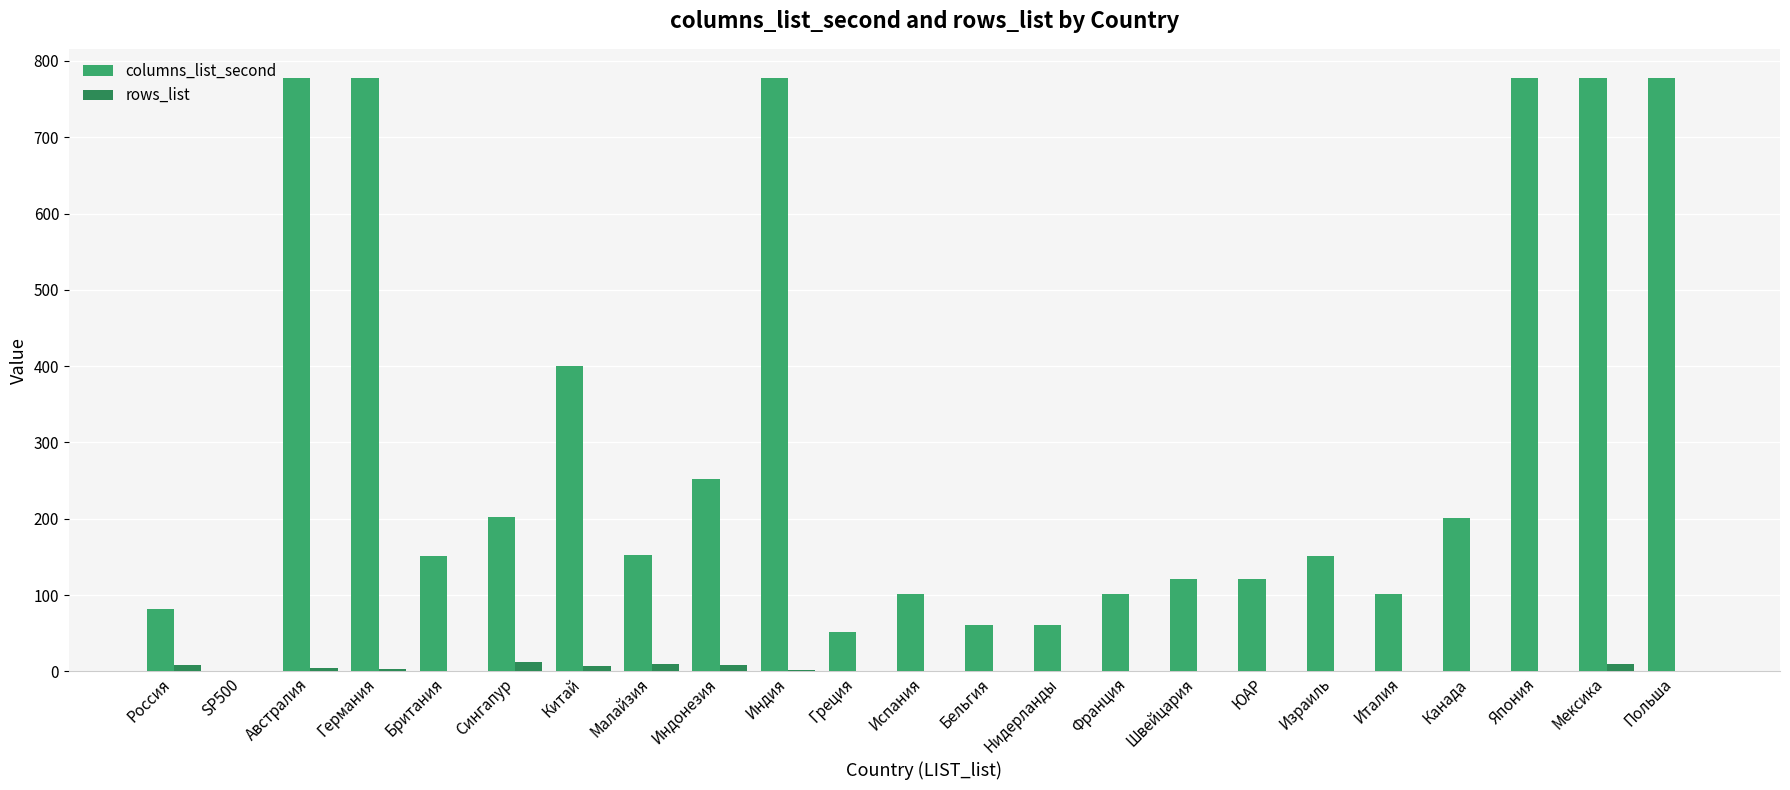

Between Бельгия and Япония, which series saw the biggest shift?

columns_list_second